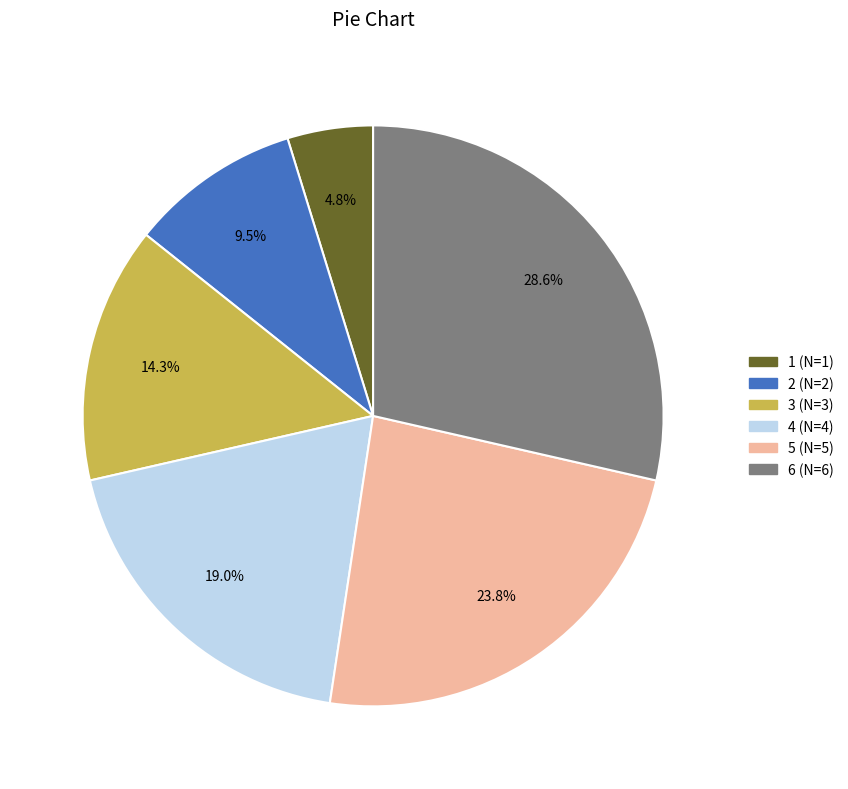

Which has a higher value, 1 or 4?

4